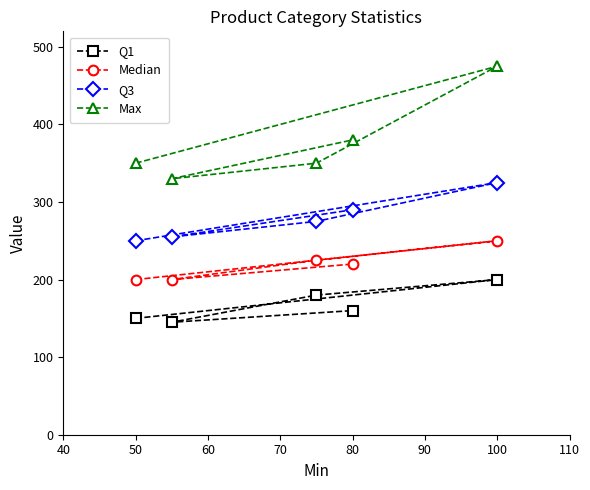

What is the difference between the maximum and minimum values in the Q1 series?

55